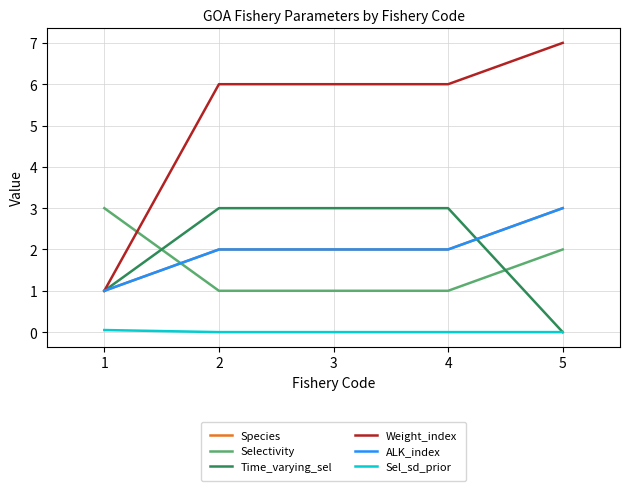

How many ALK_index values are between 2 and 3?

4